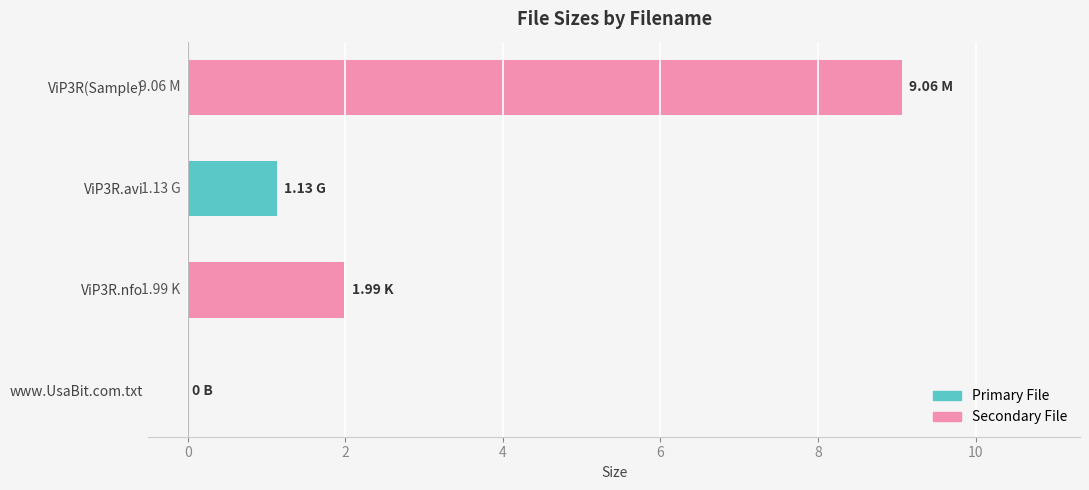

What is the sum of the values at ViP3R(Sample) and ViP3R.avi?

10.2